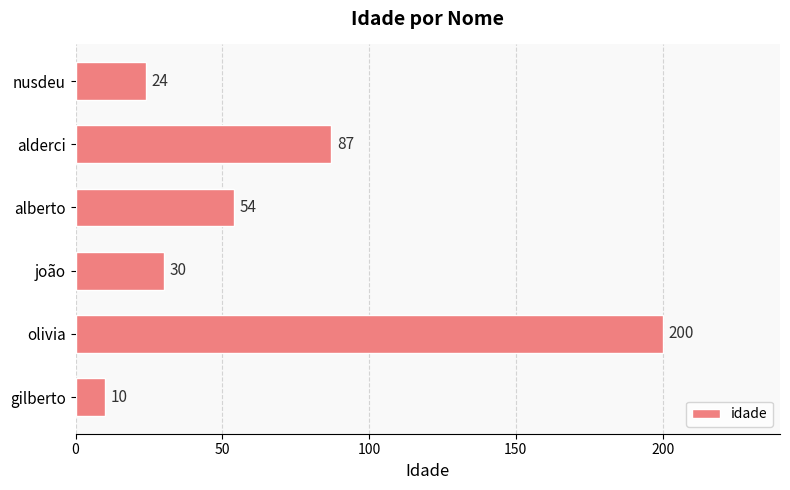

Where is the data nearest to the value 105?

alderci